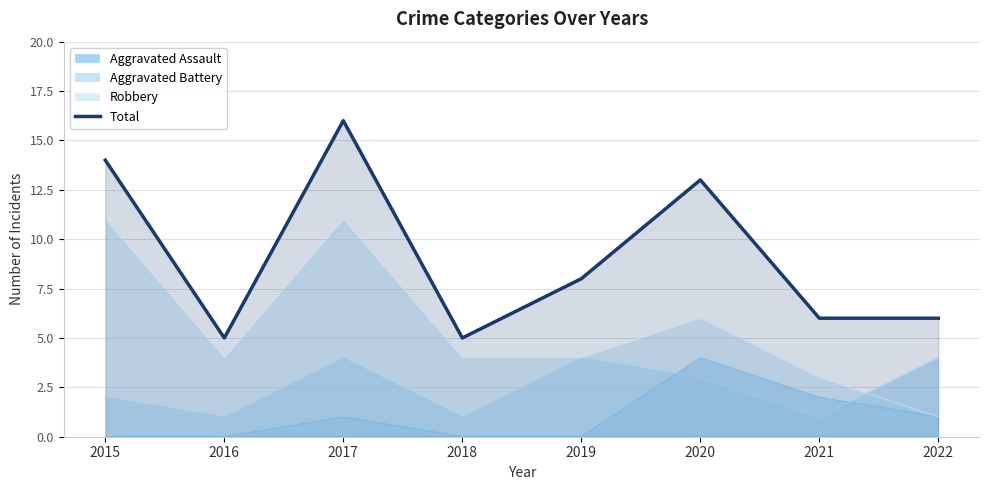

Which category has the highest value across all series?

2017